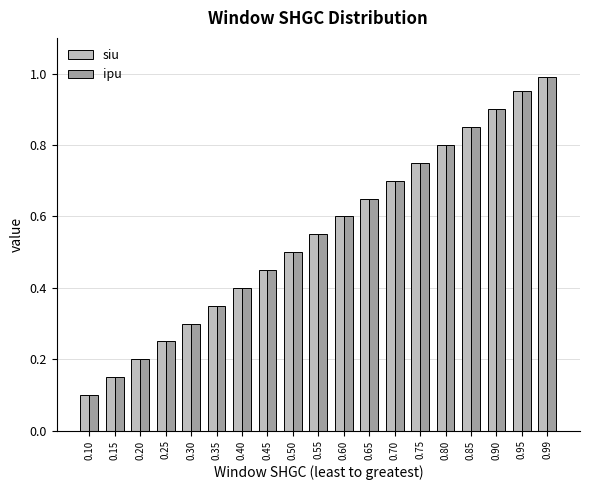

Is the value of siu at 0.20 greater than the value of ipu at 0.25?

No